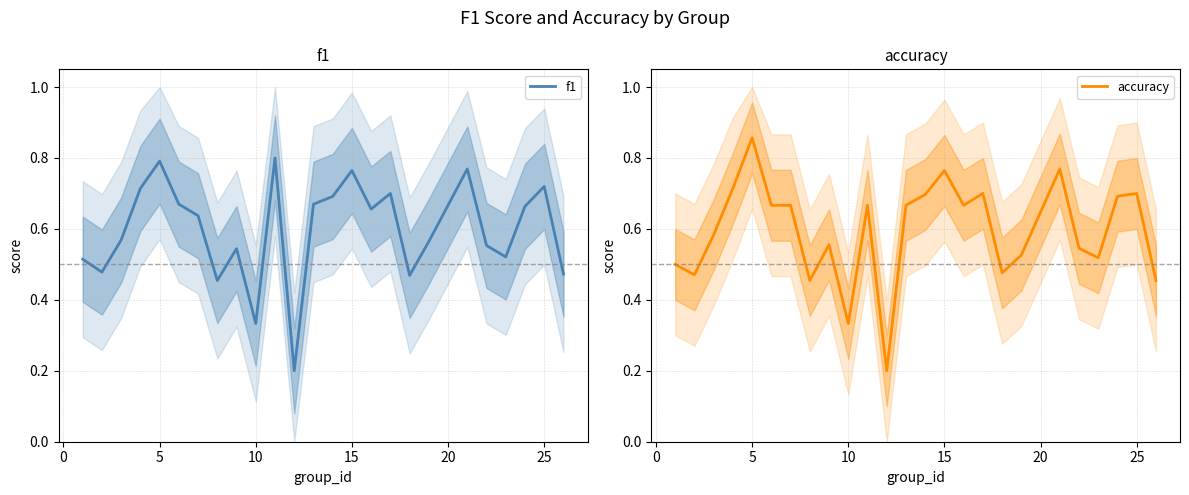

How many times do accuracy and f1 cross each other?

7